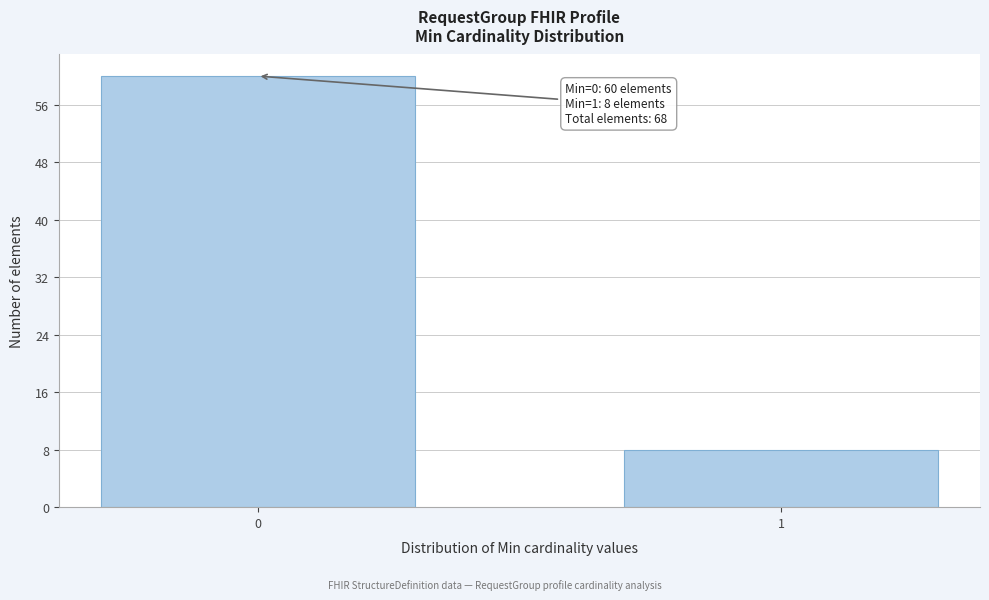

Reading left to right, transcribe all the data shown in this chart.

0=60	1=8